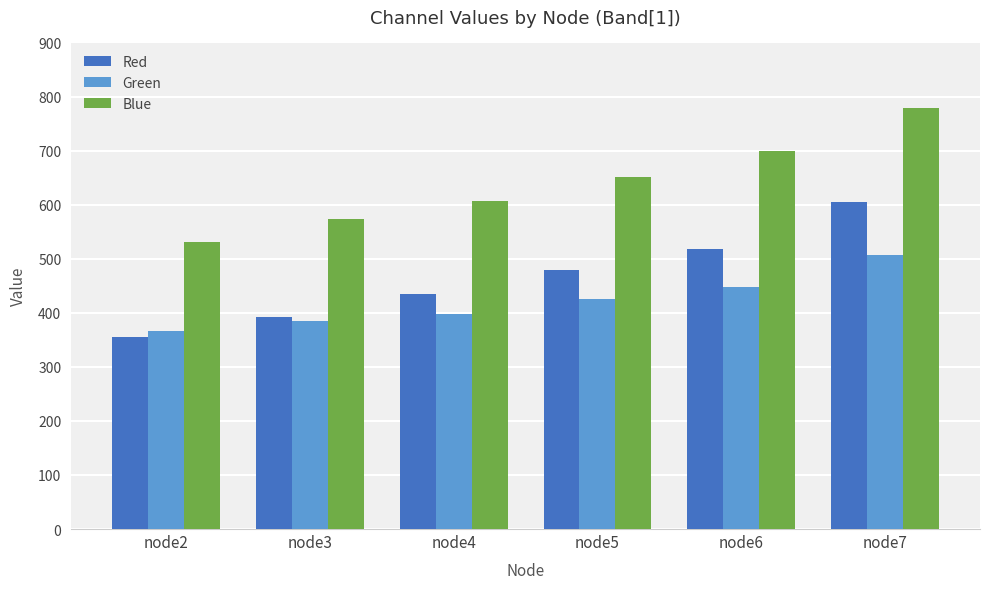

How many bars are there in total?

18